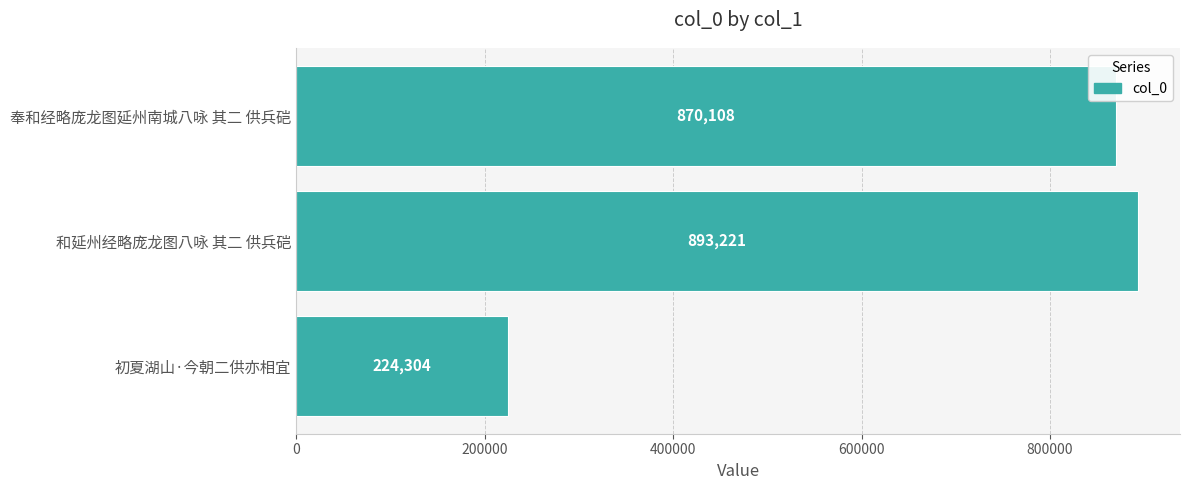

What is the maximum value shown in the chart?

893221